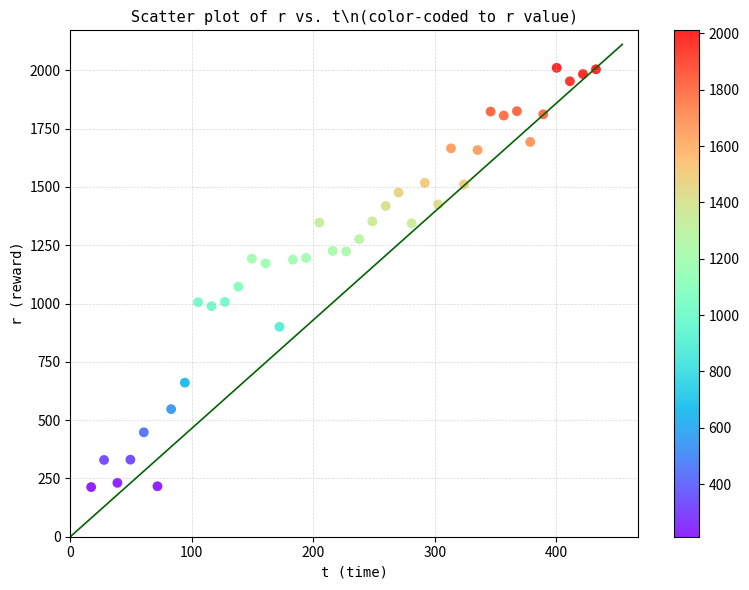

What is the range of X values (max minus min)?

415.5